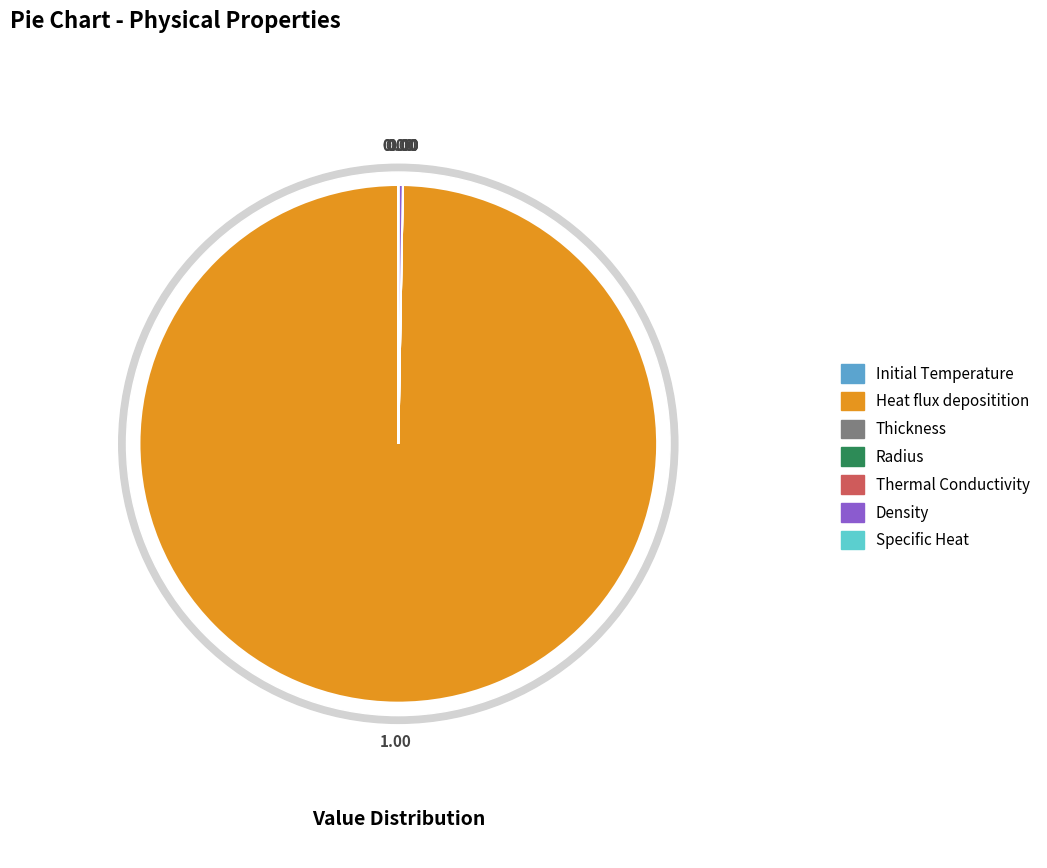

Which has a higher value, Specific Heat or Thermal Conductivity?

Specific Heat